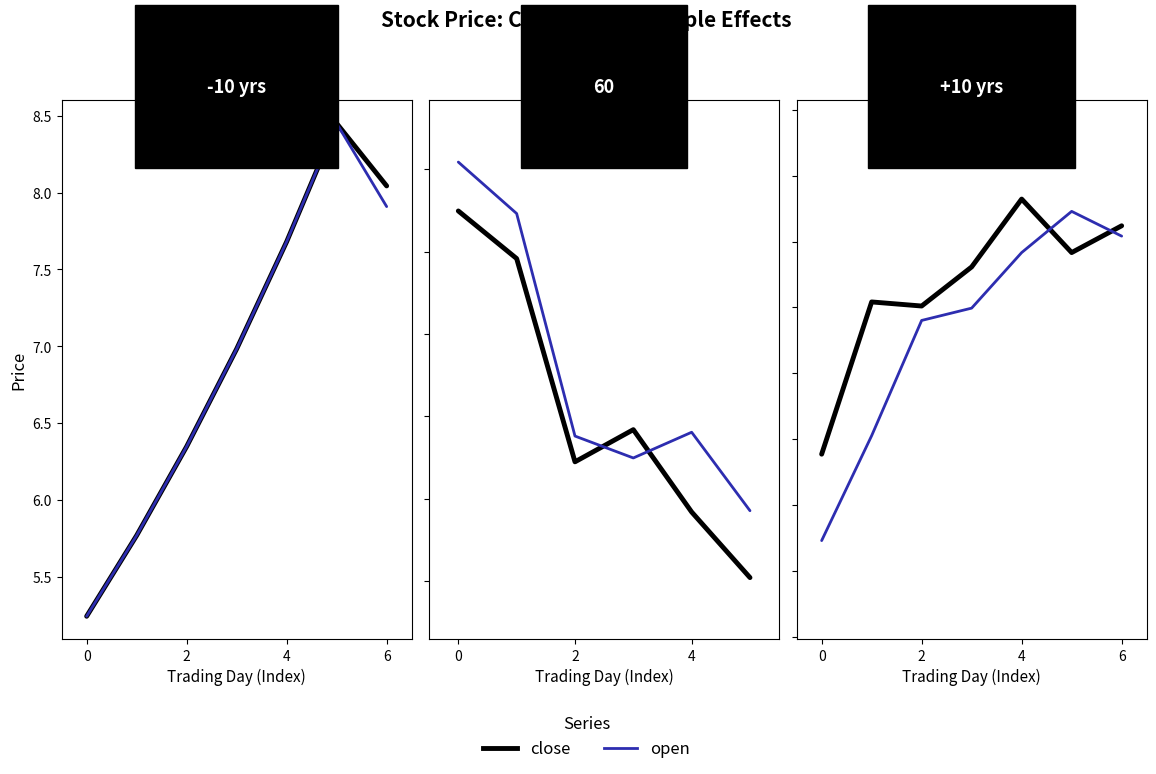

Between which two adjacent categories do open and close first intersect?

4 and 5